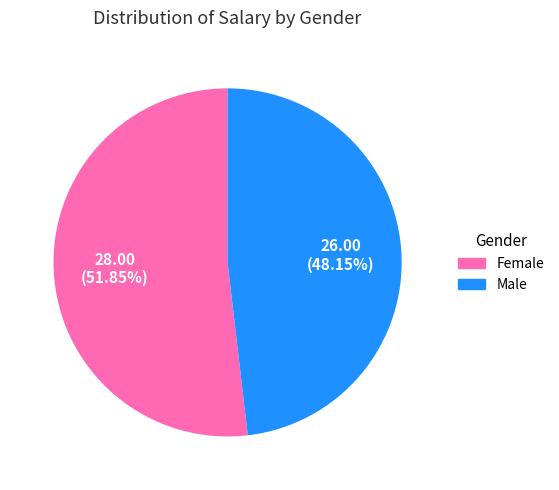

Combined, do Male and Female account for over 50%?

Yes